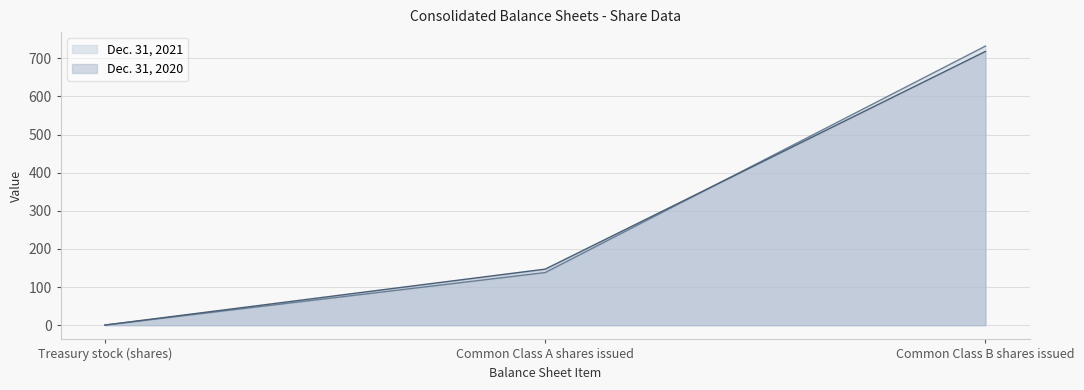

Read the Dec. 31, 2021 value at Treasury stock (shares).

0.3